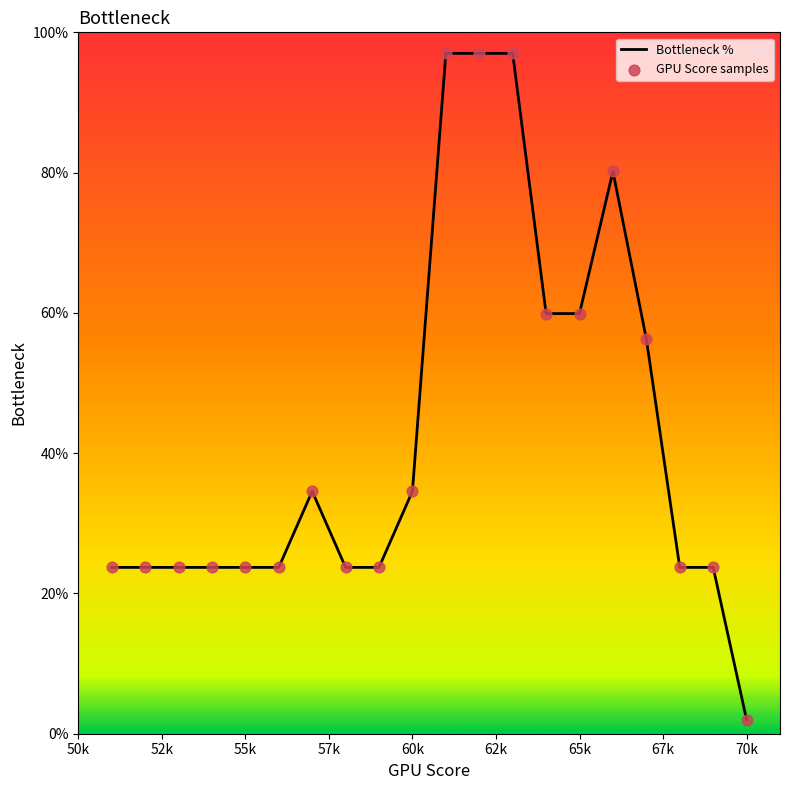

Which series has the largest total across all categories?

Bottleneck %